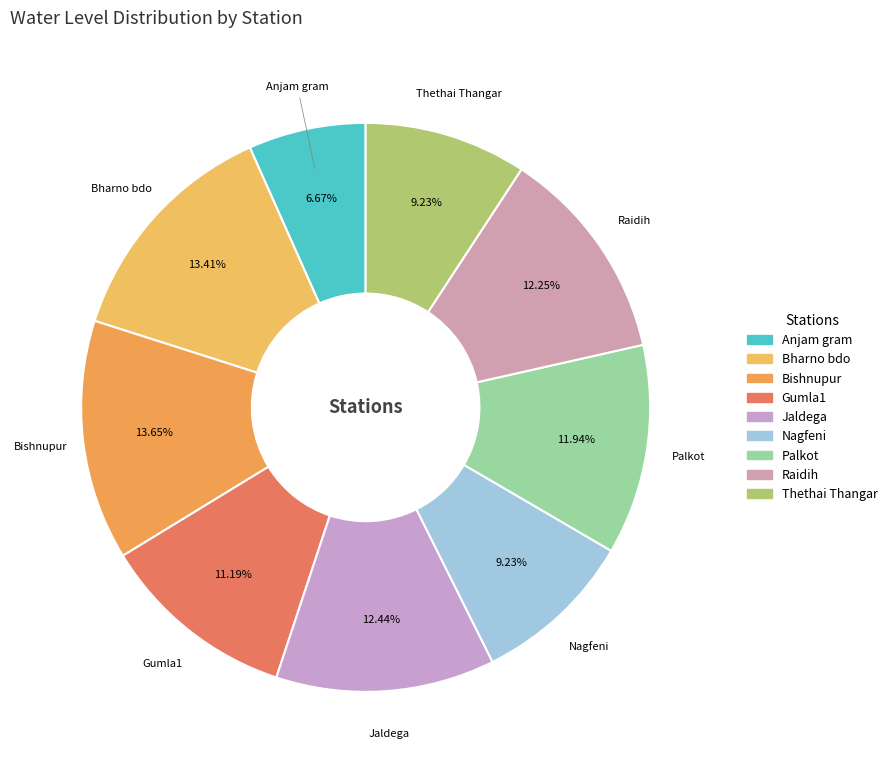

How many segments does this pie chart have?

9